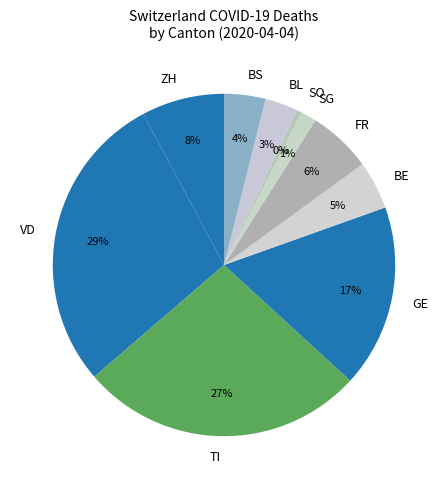

What is the smallest slice in the pie chart?

SO